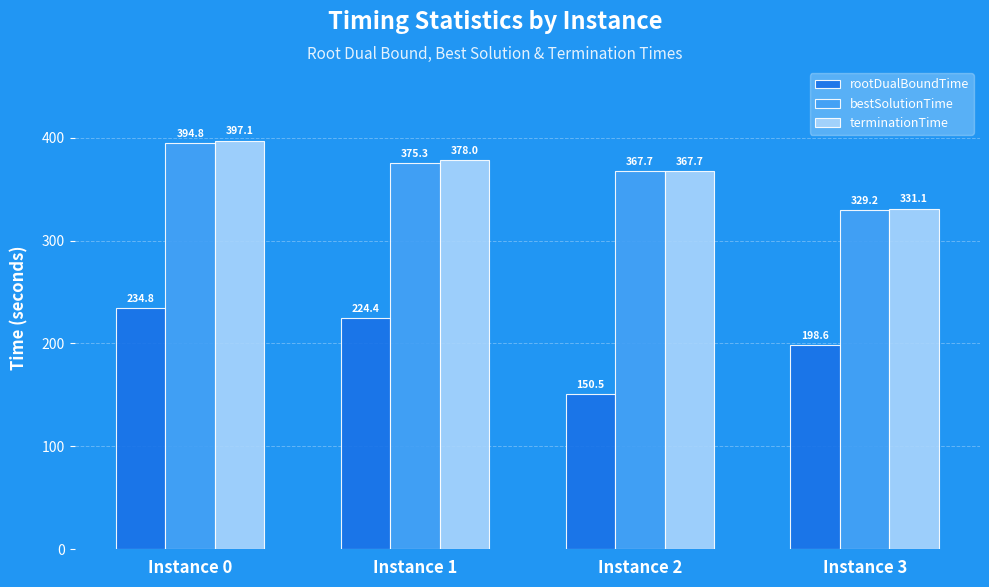

What is the smallest value displayed?

150.5